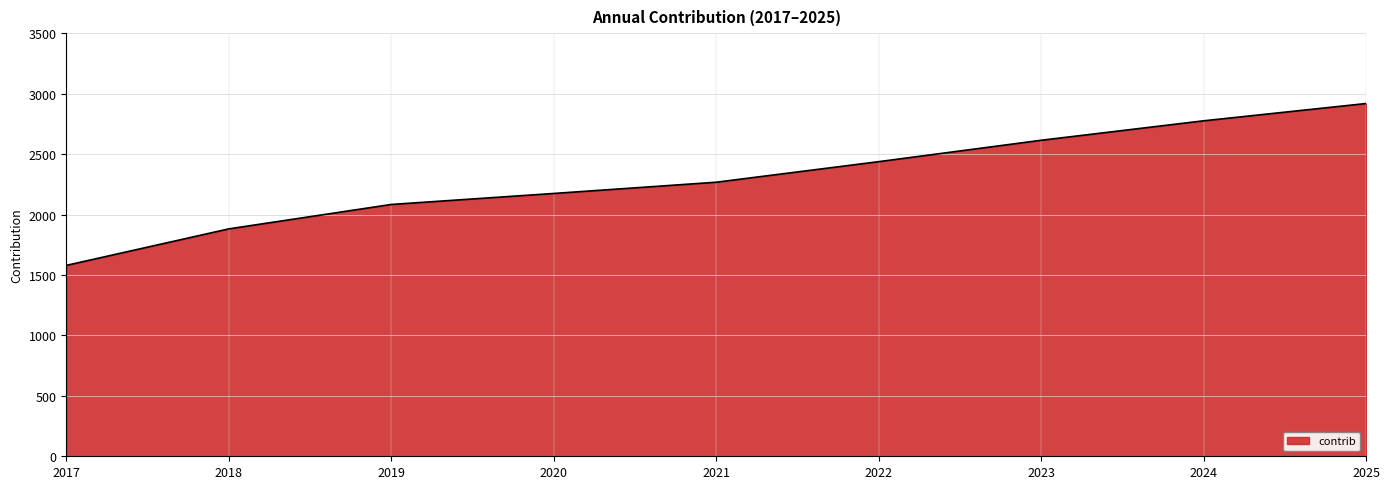

Approximately how many times larger is the value at 2018 compared to 2022?

0.8